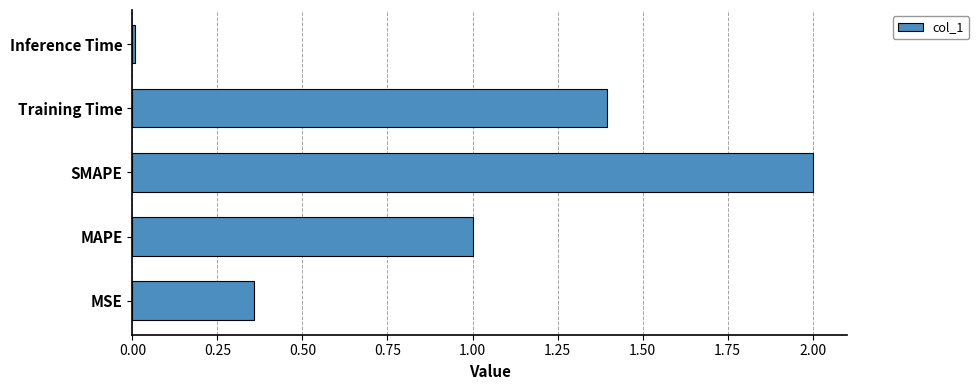

Which has a higher value, Training Time or Inference Time?

Training Time